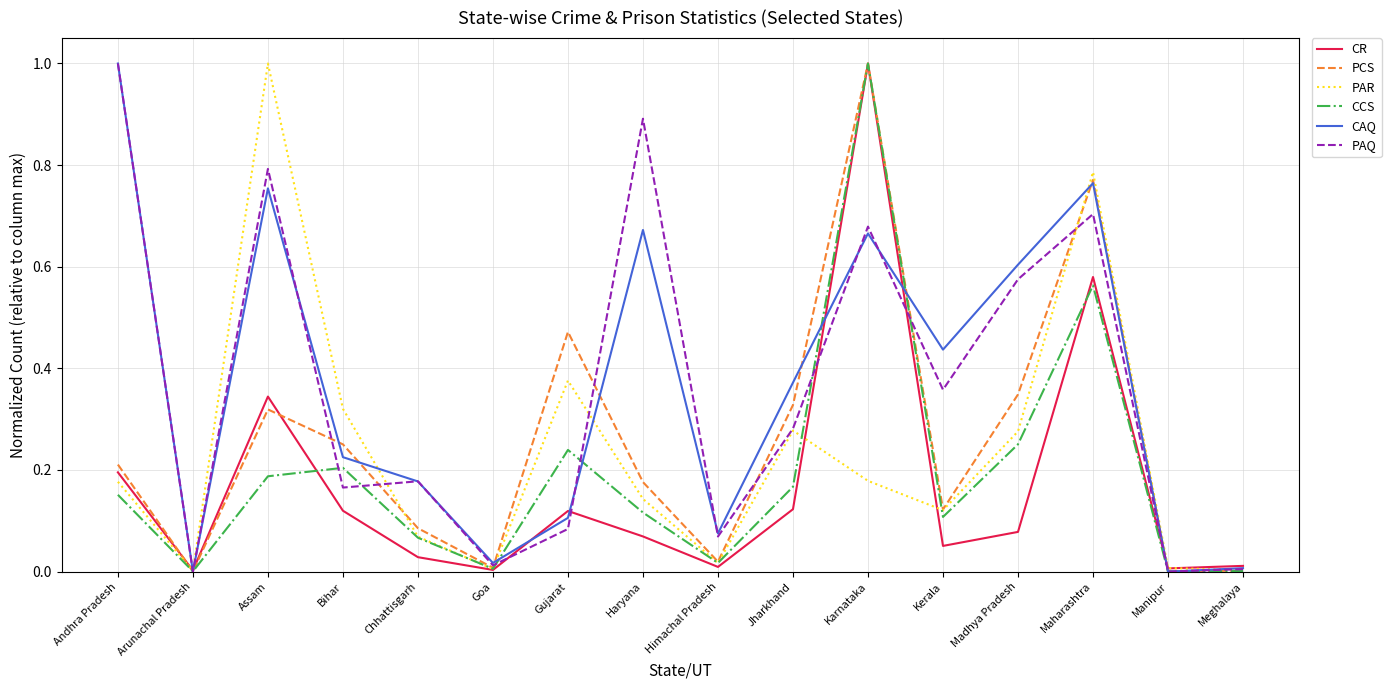

What are all the series names shown in the legend?

CR, PCS, PAR, CCS, CAQ, PAQ